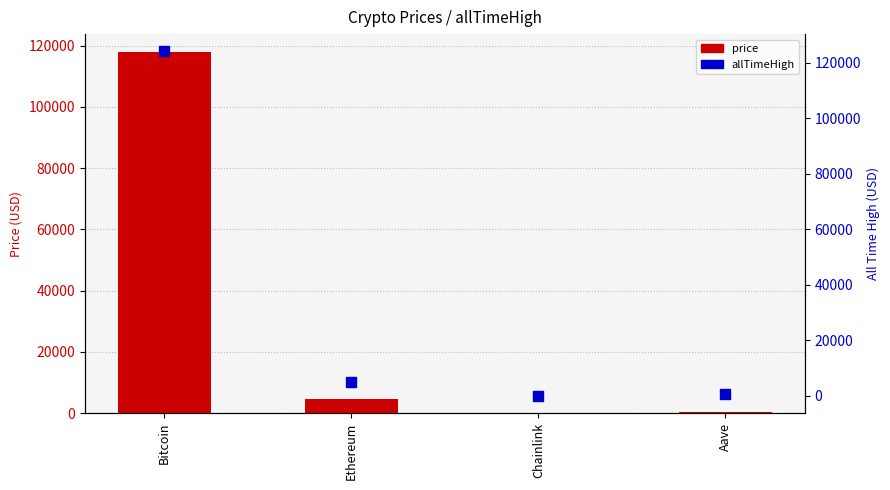

Which series contains the highest Y value?

allTimeHigh